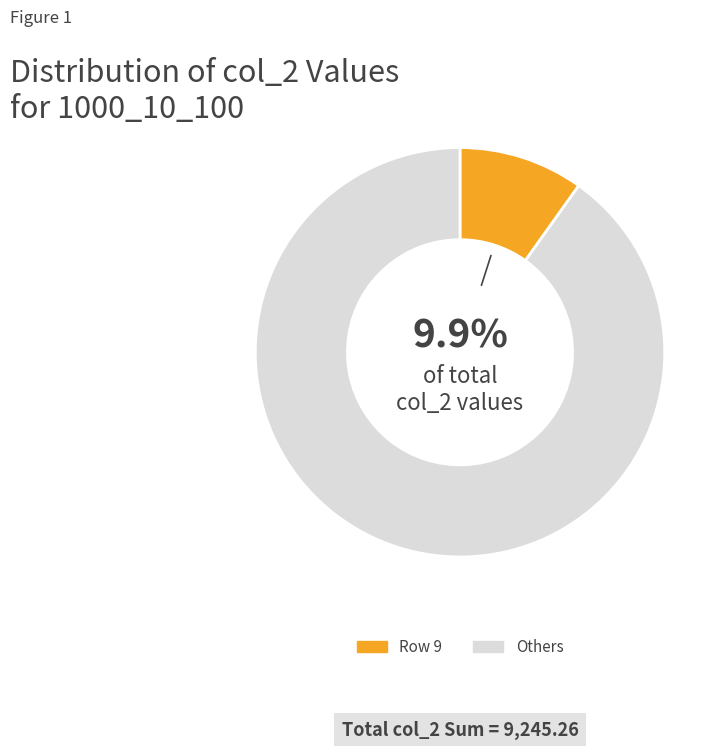

Rank the categories by value from lowest to highest.

Row 9, Others